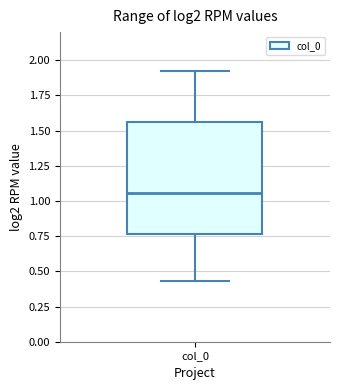

Transcribe this box plot: give where the median line is, the range the box spans, and where the two whiskers end, as read against the y-axis. The values are not printed on the chart, so give them approximately, as read against the axis.

median 1.05, box 0.75 to 1.55, whiskers 0.45 to 1.95